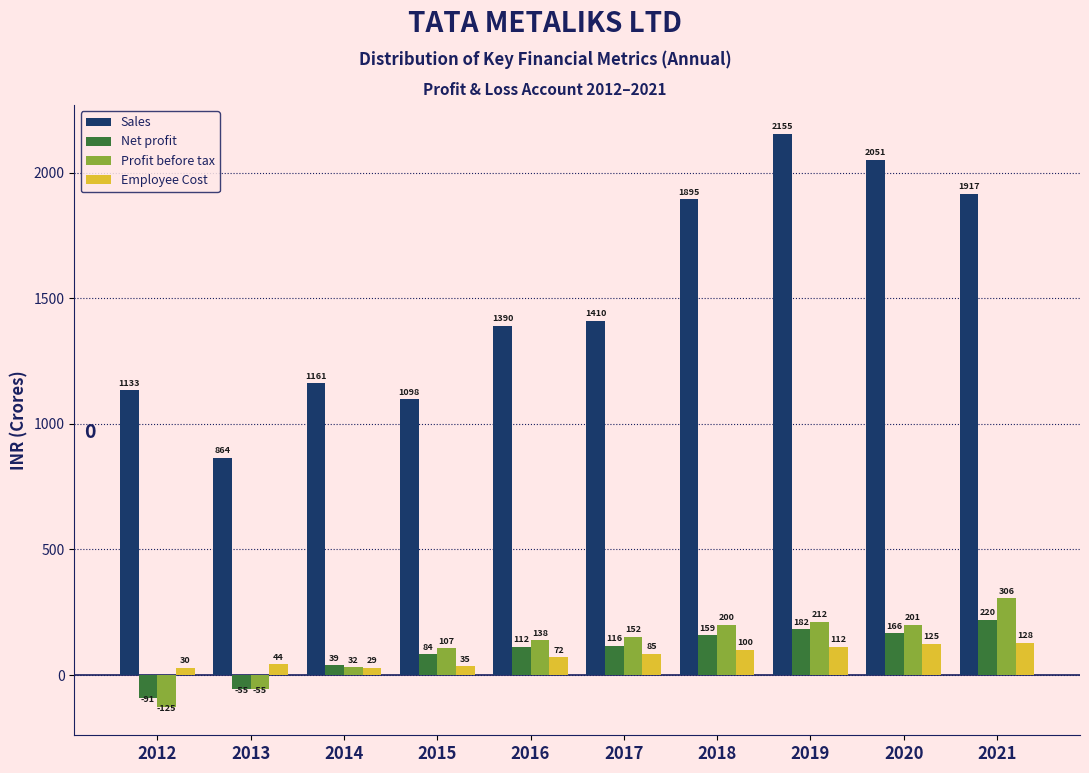

Rank the categories by Employee Cost value from highest to lowest.

2021, 2020, 2019, 2018, 2017, 2016, 2013, 2015, 2012, 2014